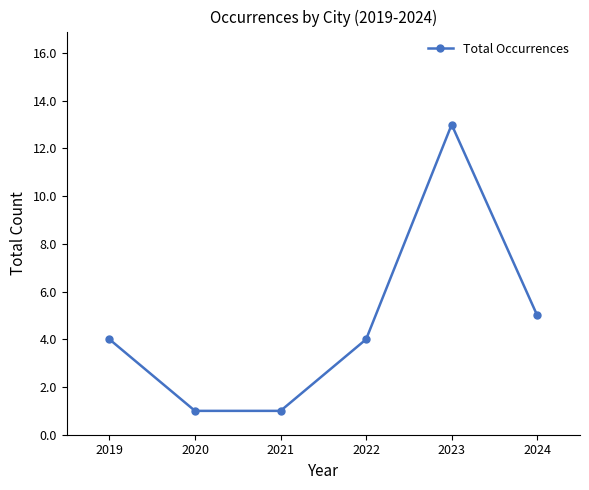

What is the difference between the second highest and second lowest values?

4